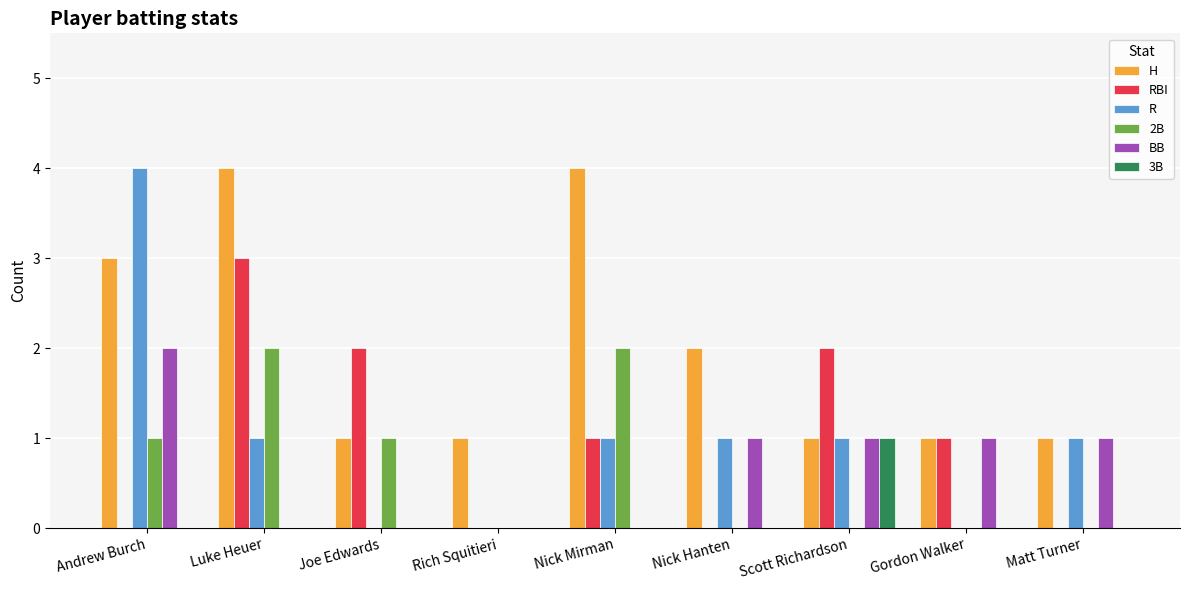

The 3B series shows 0 at Luke Heuer. True or false?

True